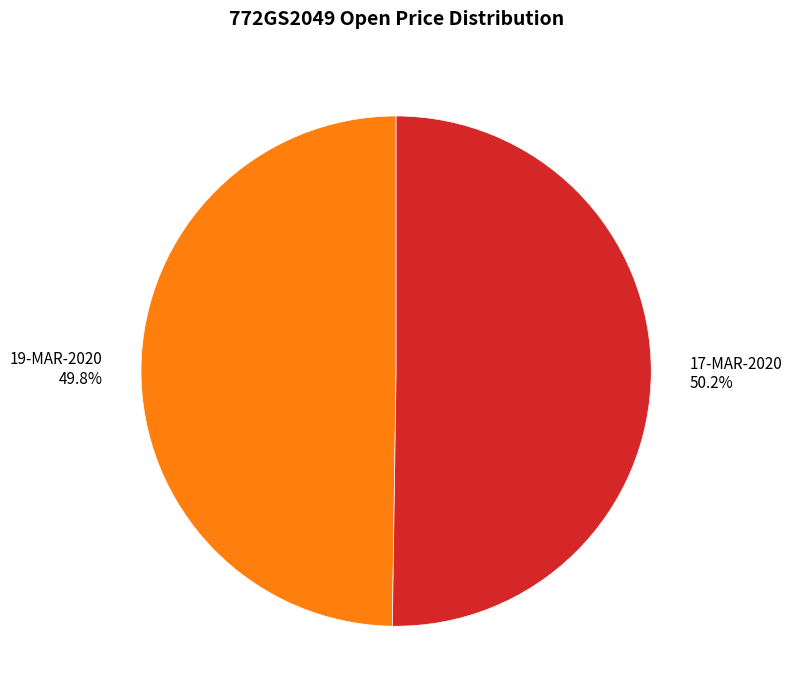

What percentage is the 19-MAR-2020 slice, to the nearest percent?

50%